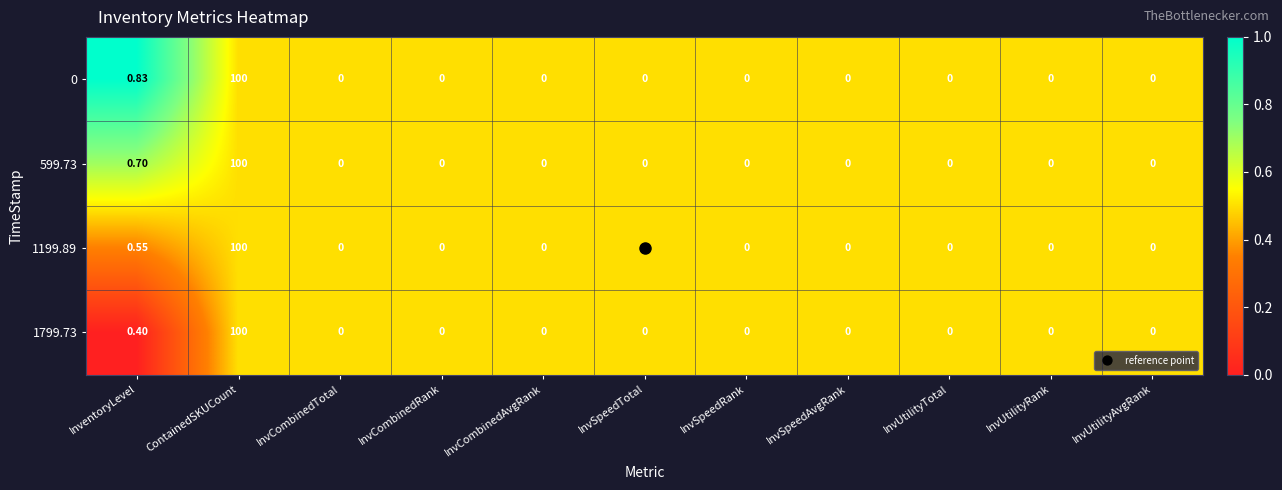

At which label is 1799.73 closest to 50?

InventoryLevel